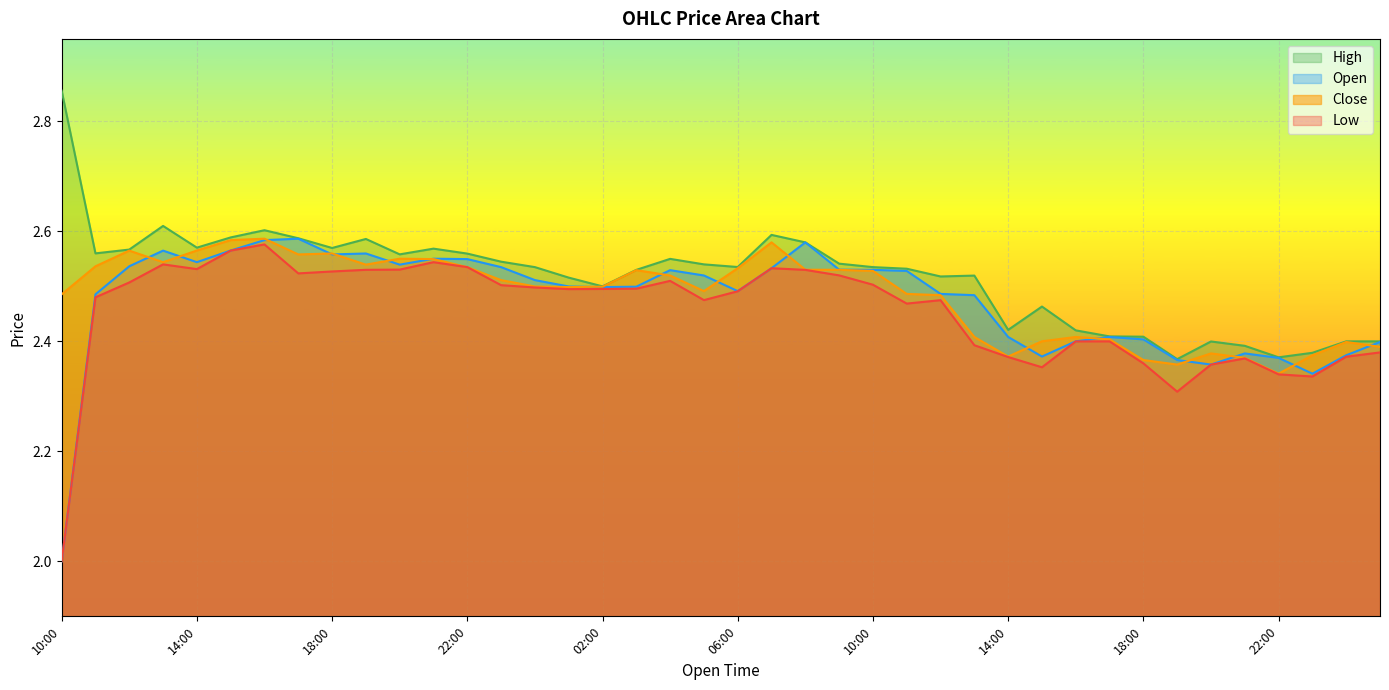

The value of Low at 22:00 is 2.5. True or false?

True